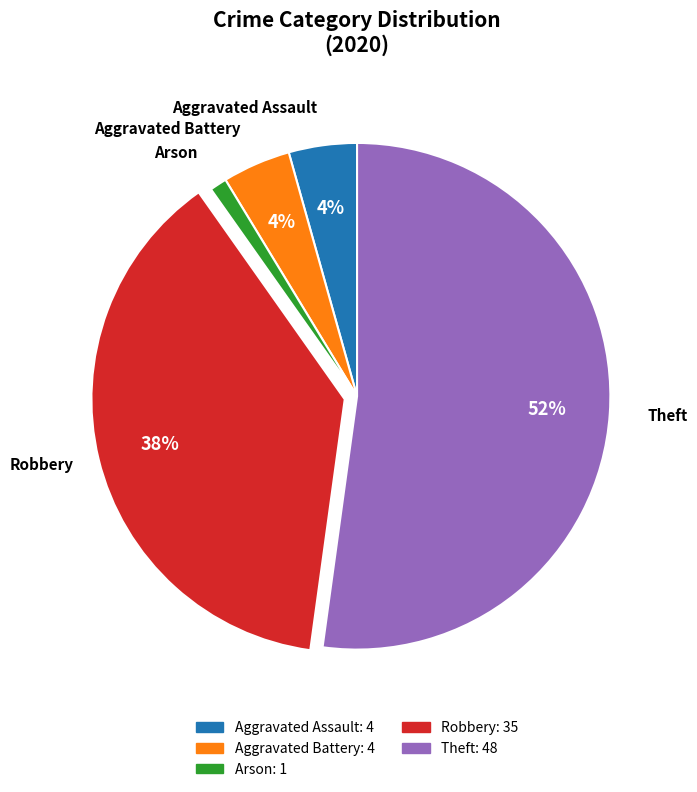

Is there any slice that represents more than half of the pie?

Yes